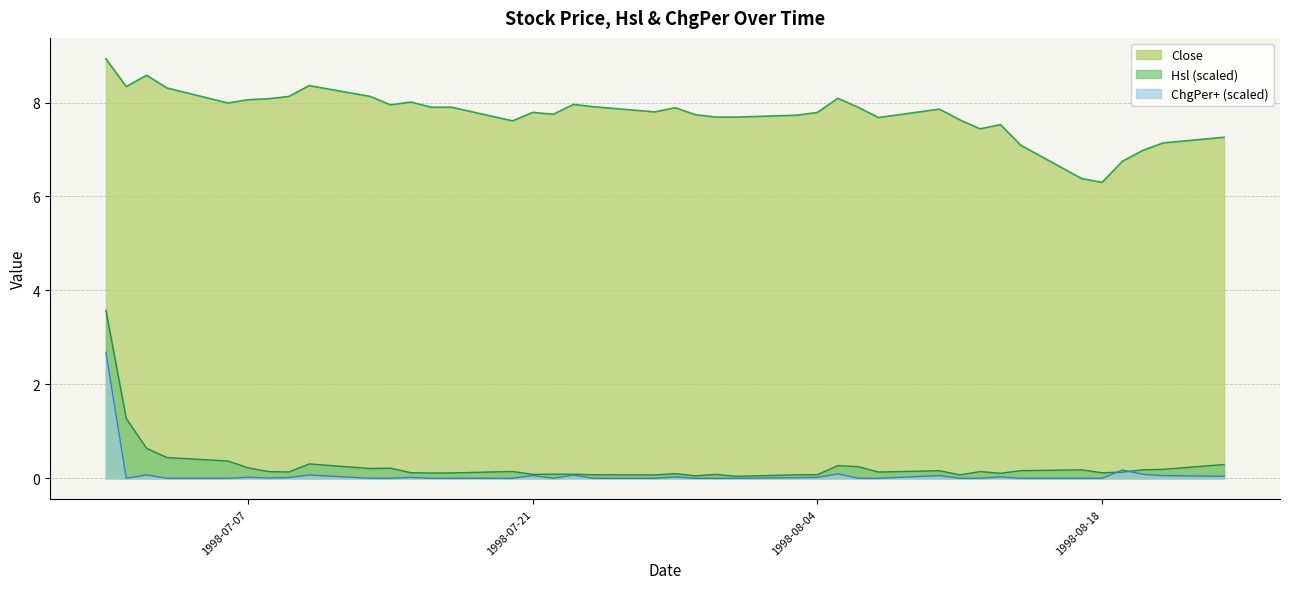

What is the total value across all series at 1998-07-01?

9.6